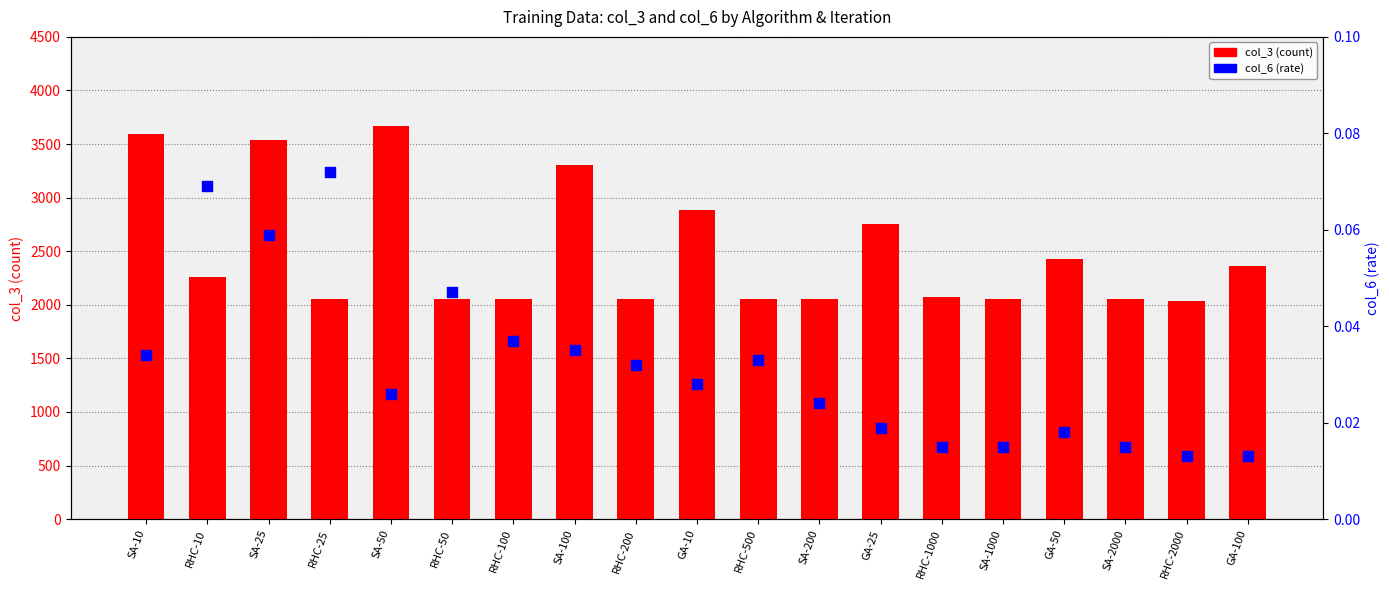

Which series reaches the maximum Y coordinate?

col_3 (count)